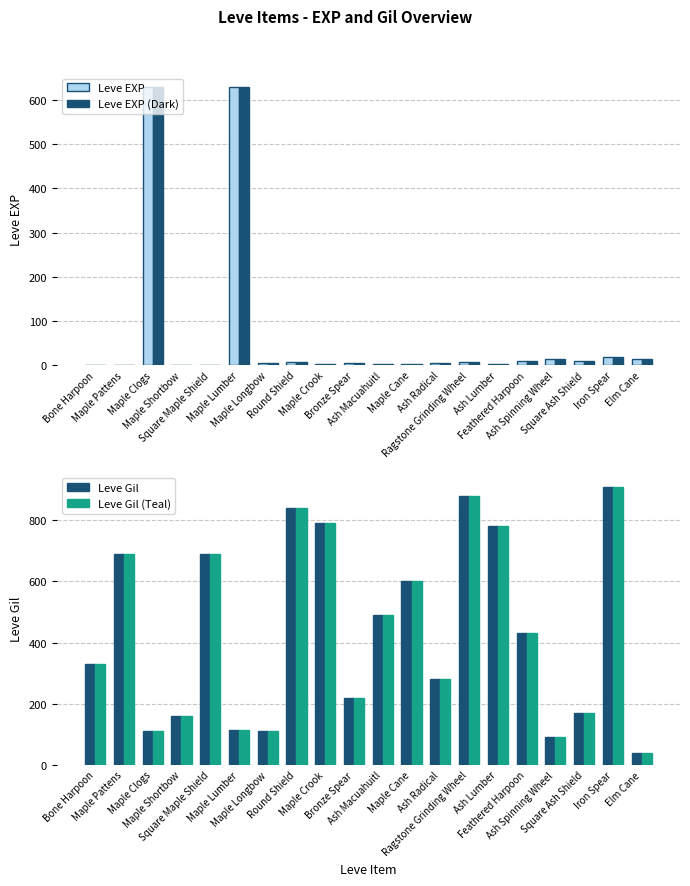

Is the value of Leve EXP at Ash Lumber greater than the value of Leve Gil at Maple Crook?

No